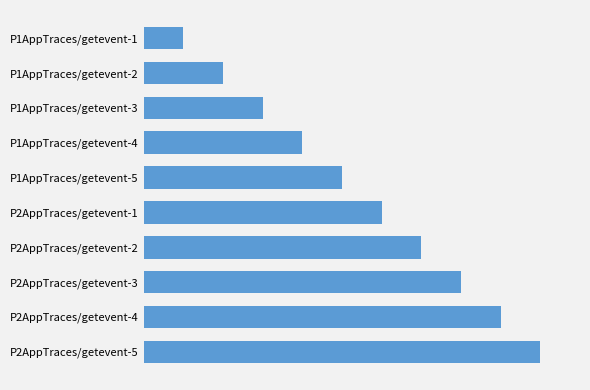

Does the chart contain any negative values?

No